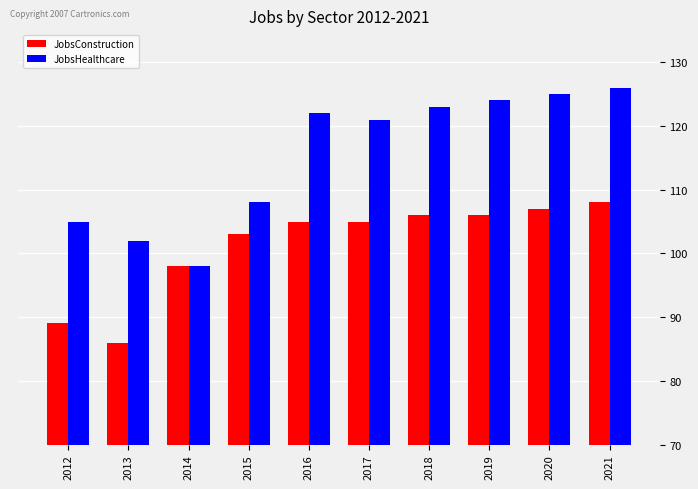

Rank the series by their maximum value, from lowest to highest.

JobsConstruction, JobsHealthcare